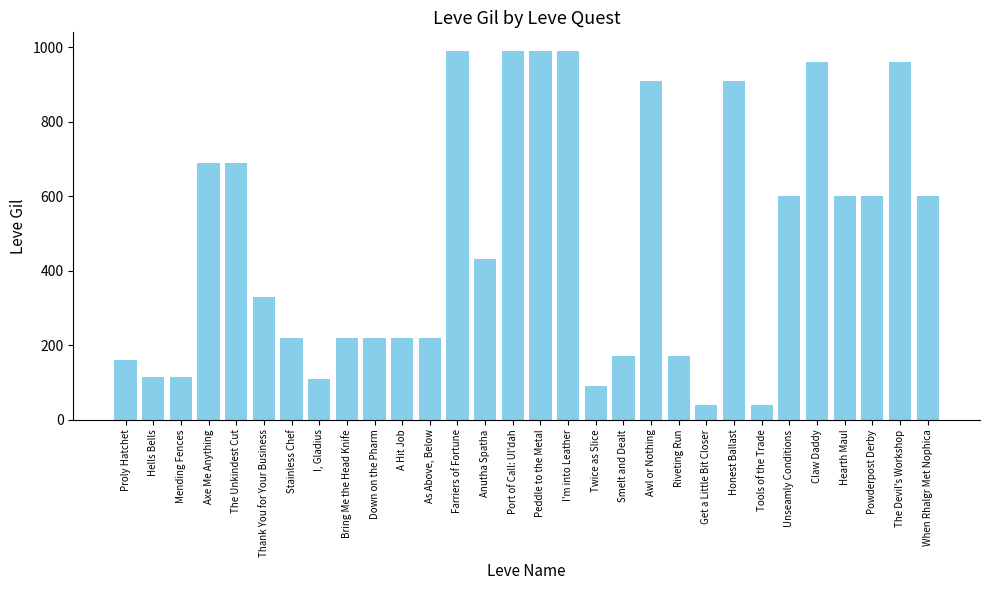

What is the sum of the values at Axe Me Anything and Honest Ballast?

1600